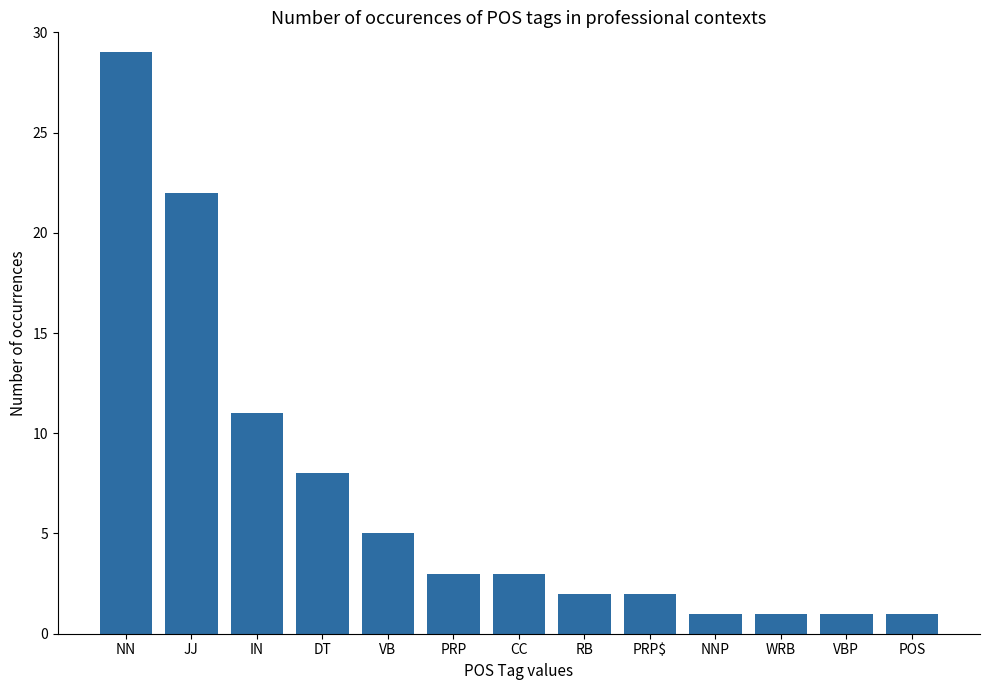

Approximately how many times larger is the value at RB compared to CC?

0.7